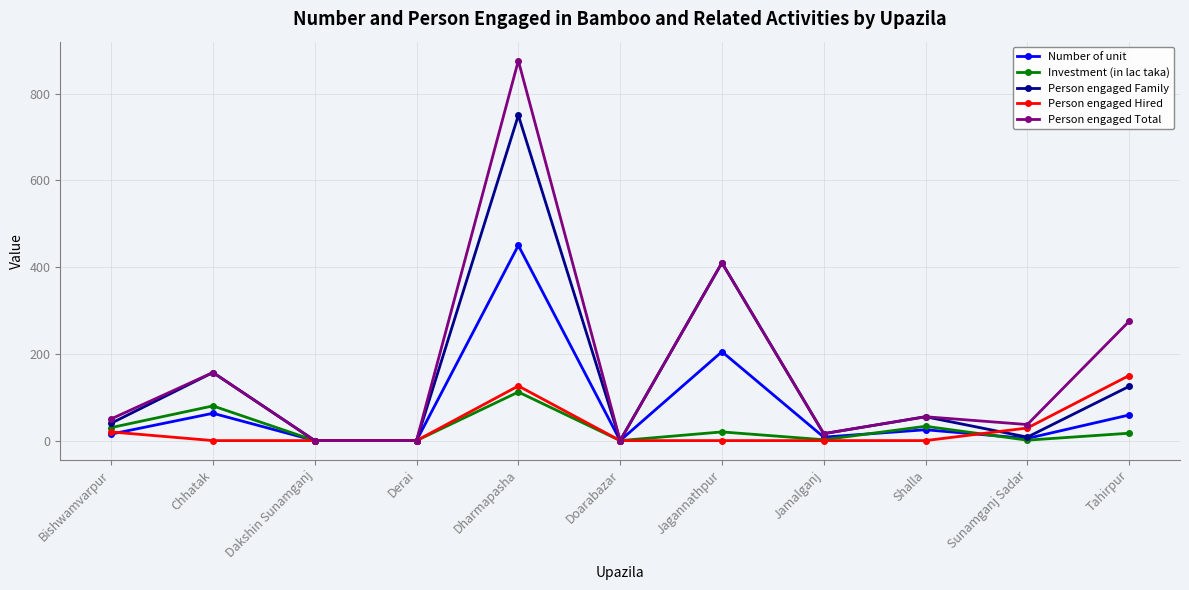

What is the difference between the maximum and minimum values in the Investment (in lac taka) series?

112